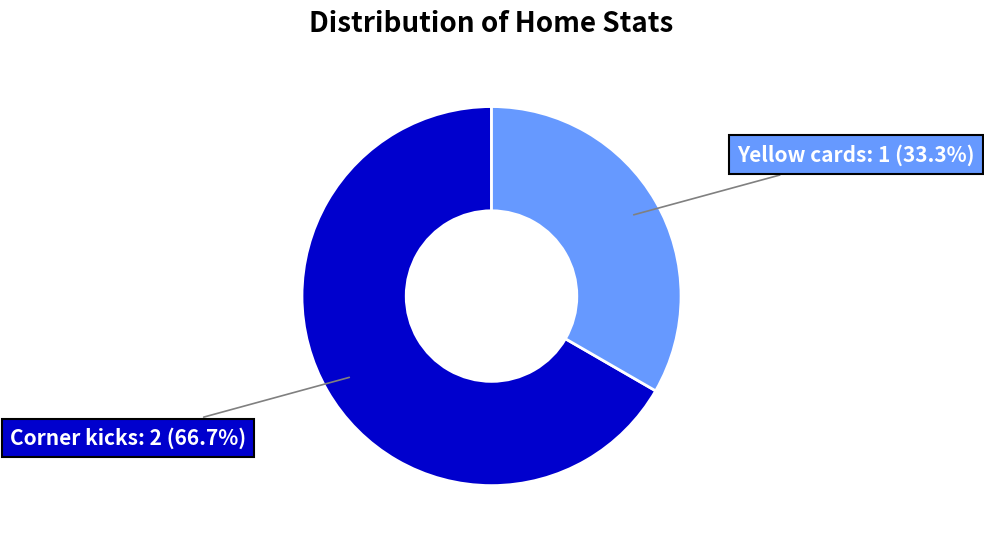

Which slice is the smallest?

Yellow cards